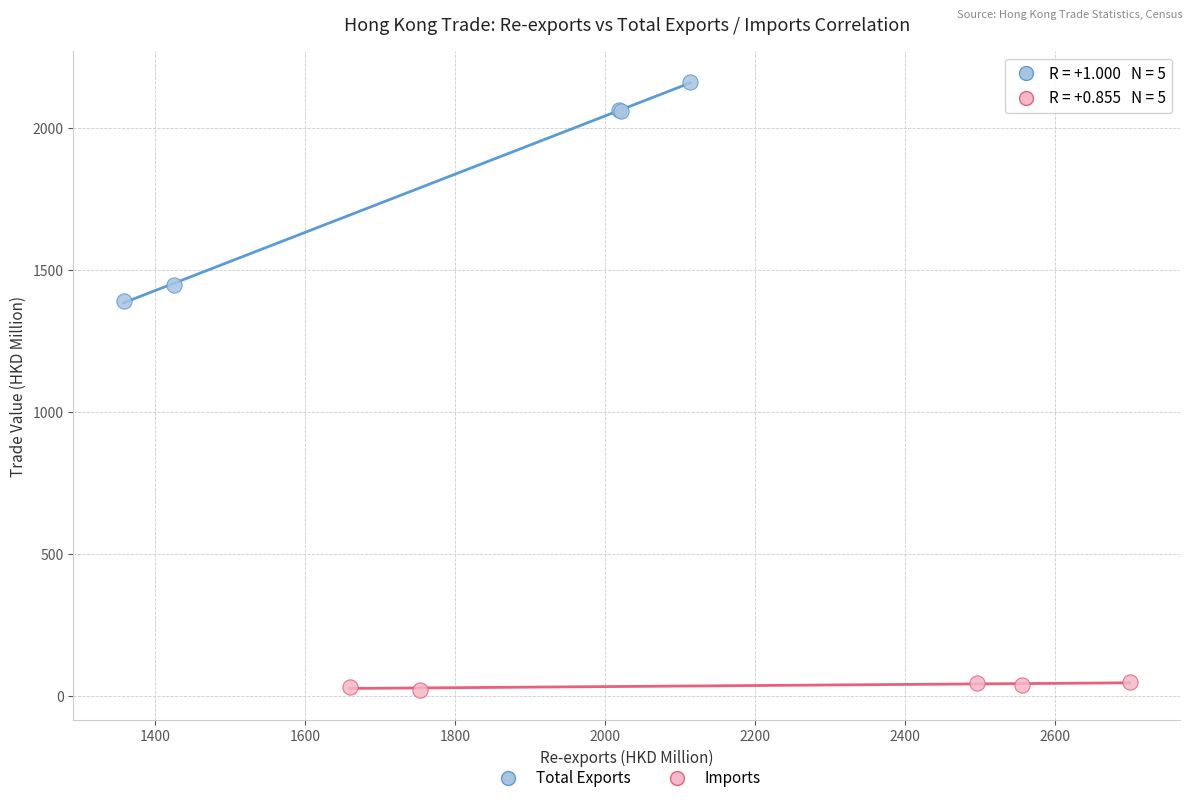

Which series reaches the minimum Y coordinate?

Imports